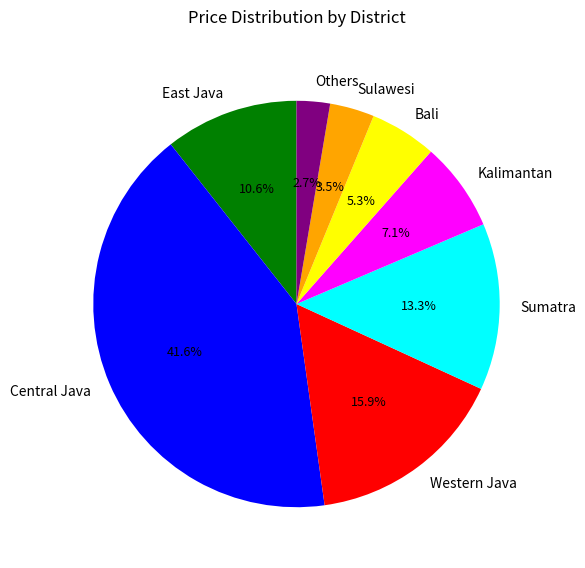

To the nearest percent, what is the combined percentage of East Java and Sulawesi?

14%